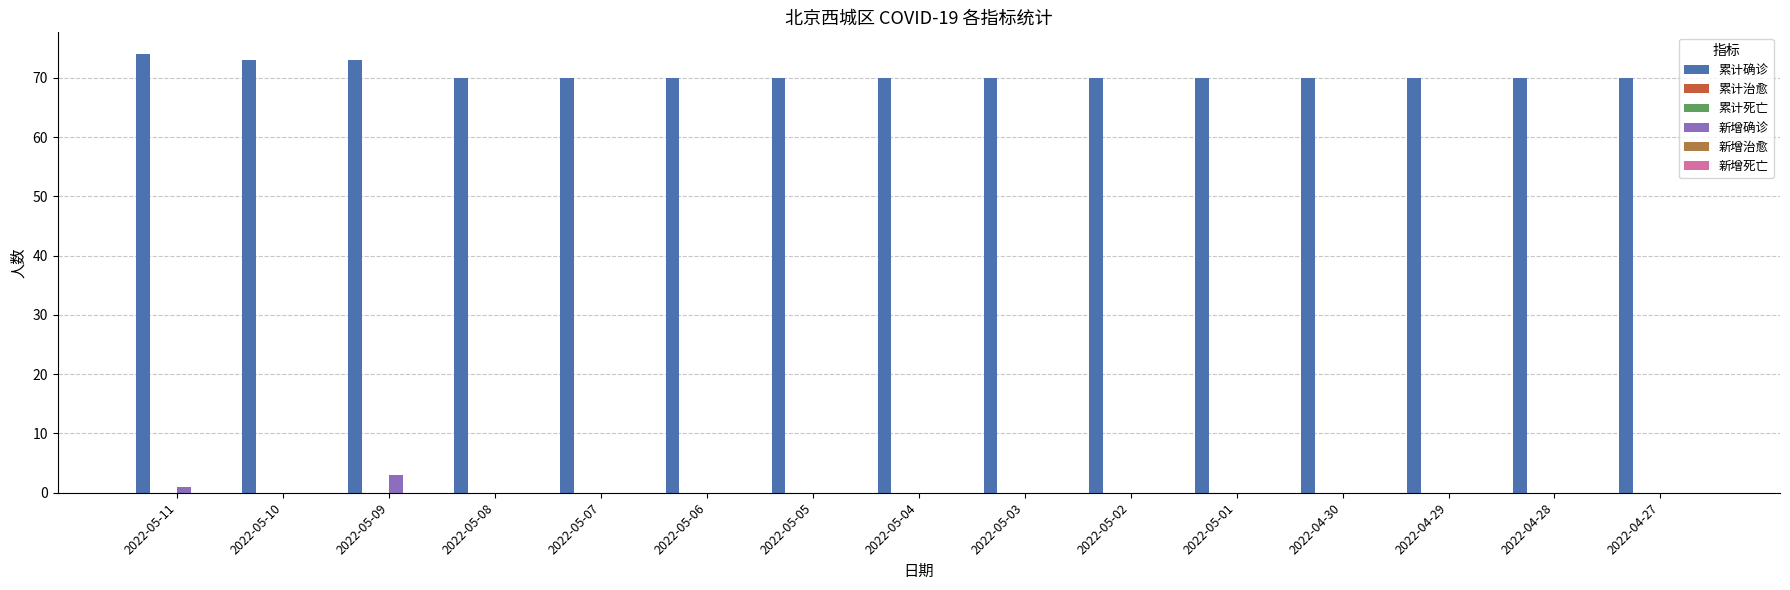

How many bars are there in total?

90